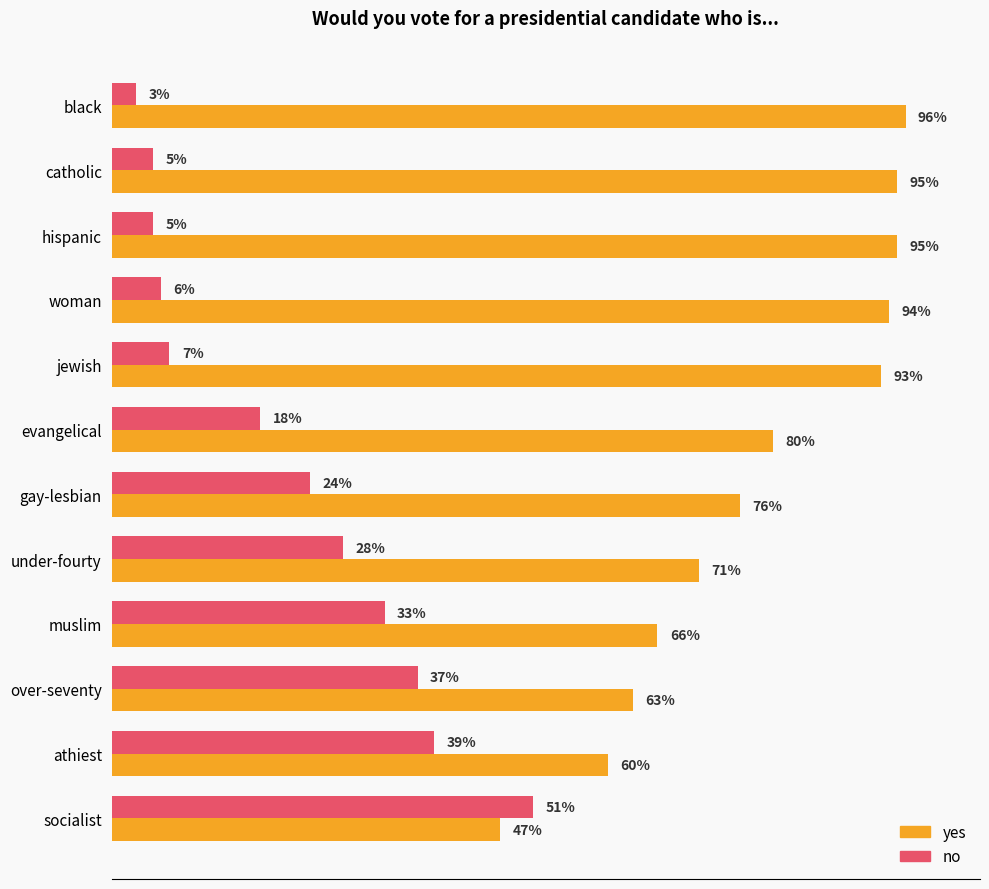

Between over-seventy and socialist, which series saw the biggest shift?

yes